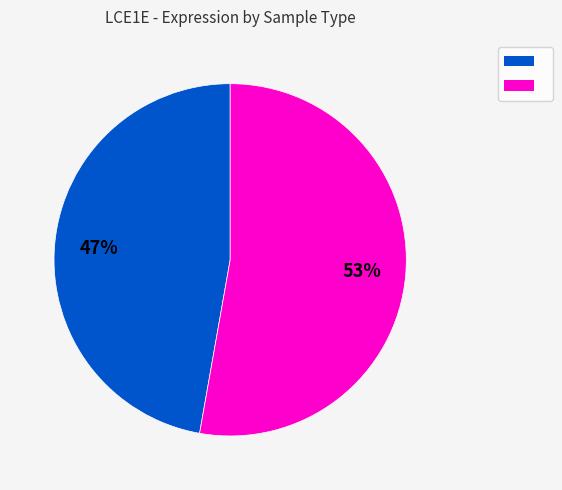

To the nearest percent, what is the average slice percentage?

50%